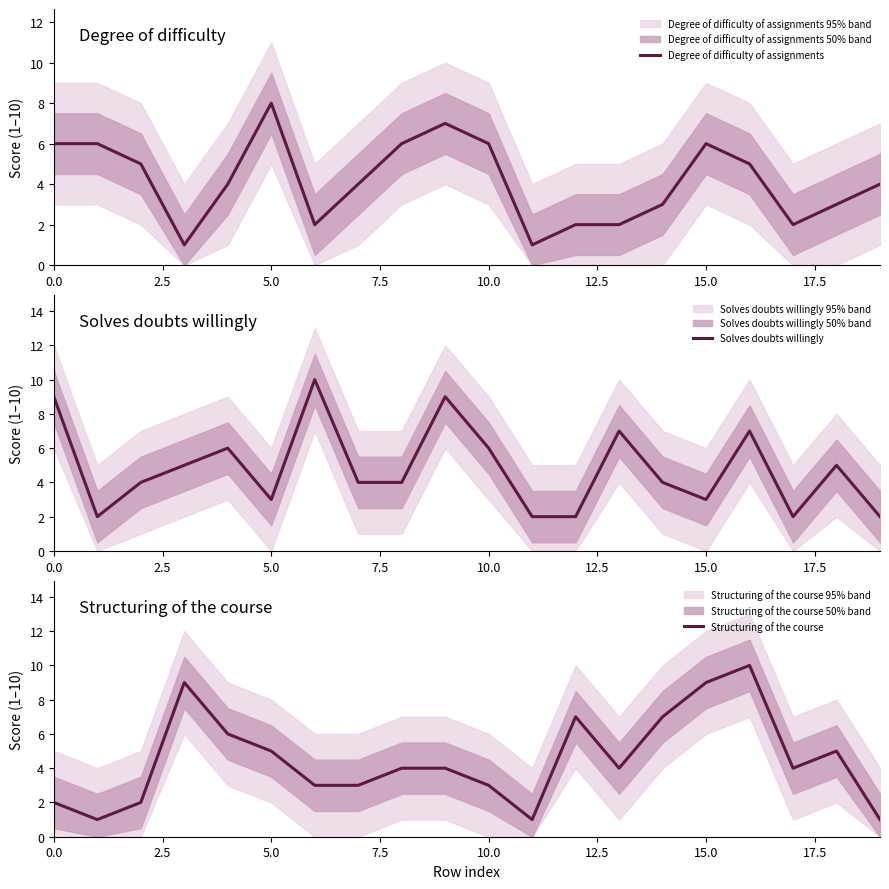

Reading left to right, extract all data points from this chart.

Degree of difficulty of assignments: 6	6	5	1	4	8	2	4	6	7	6	1	2	2	3	6	5	2	3	4
Solves doubts willingly: 9	2	4	5	6	3	10	4	4	9	6	2	2	7	4	3	7	2	5	2
Structuring of the course: 2	1	2	9	6	5	3	3	4	4	3	1	7	4	7	9	10	4	5	1